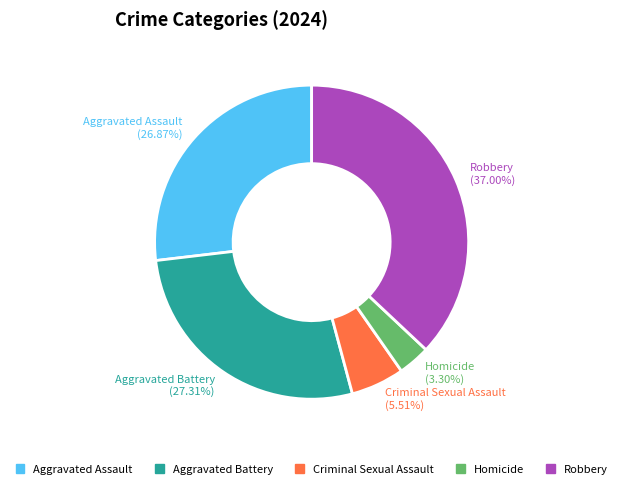

Is it true that Aggravated Battery is 27% of the pie?

True